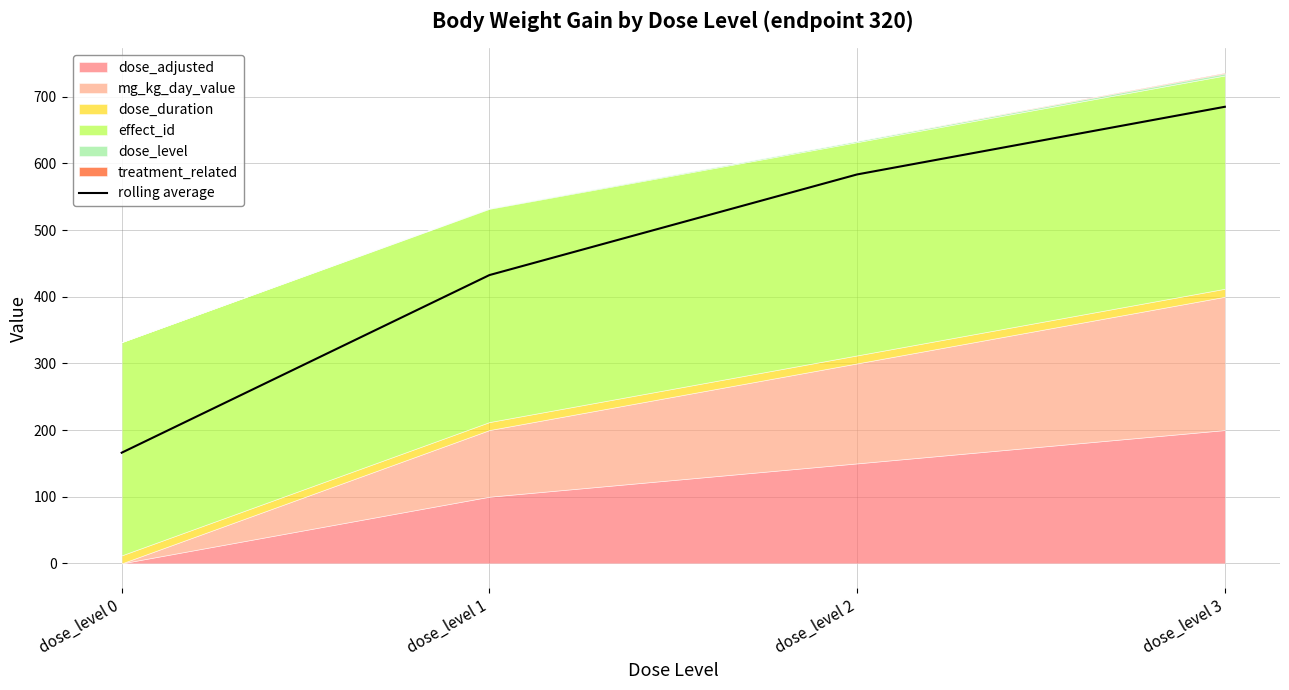

Is it true that the value at dose_level 3 is 685.0?

True